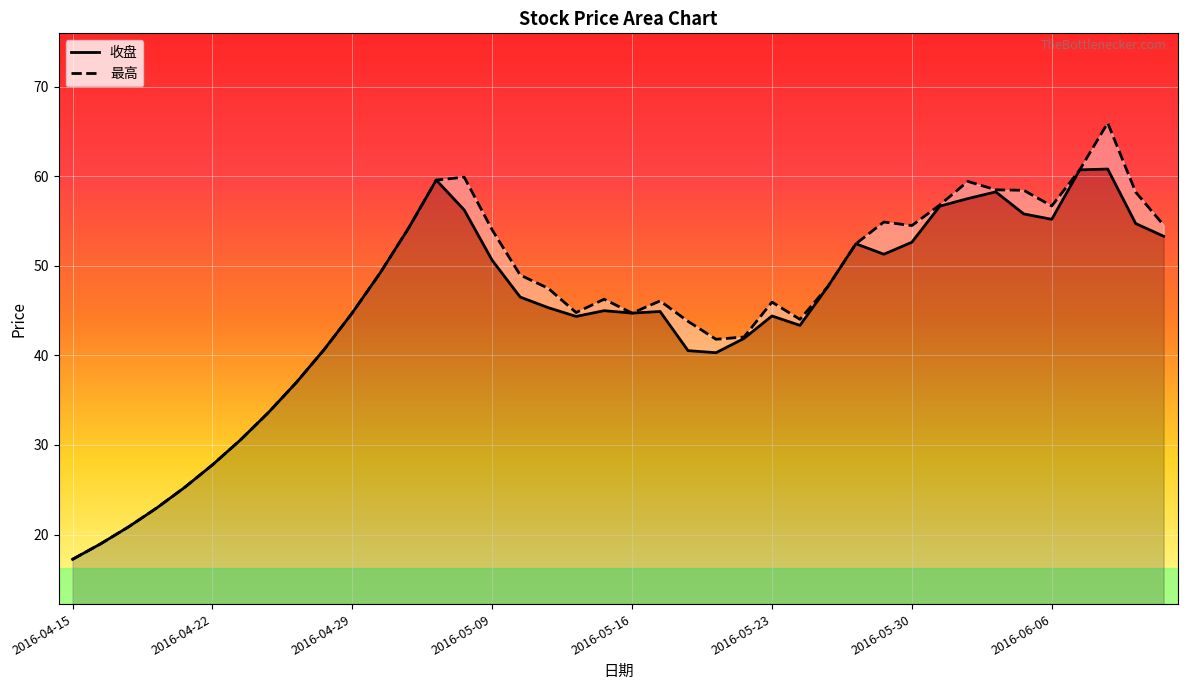

True or false: 最高 has a value of 62.8 at 21.

False